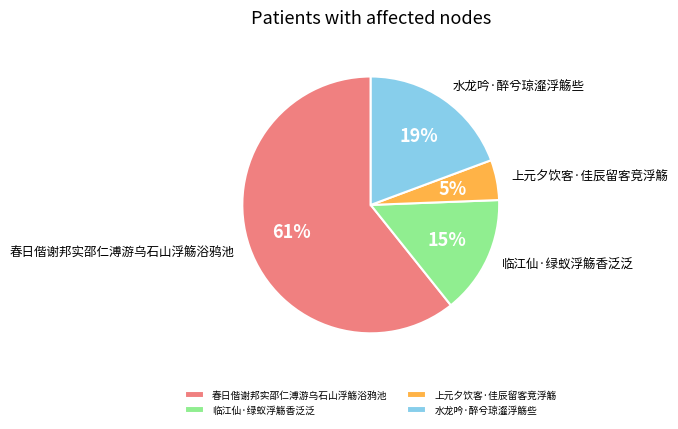

Which slice is the smallest?

上元夕饮客·佳辰留客竞浮觞